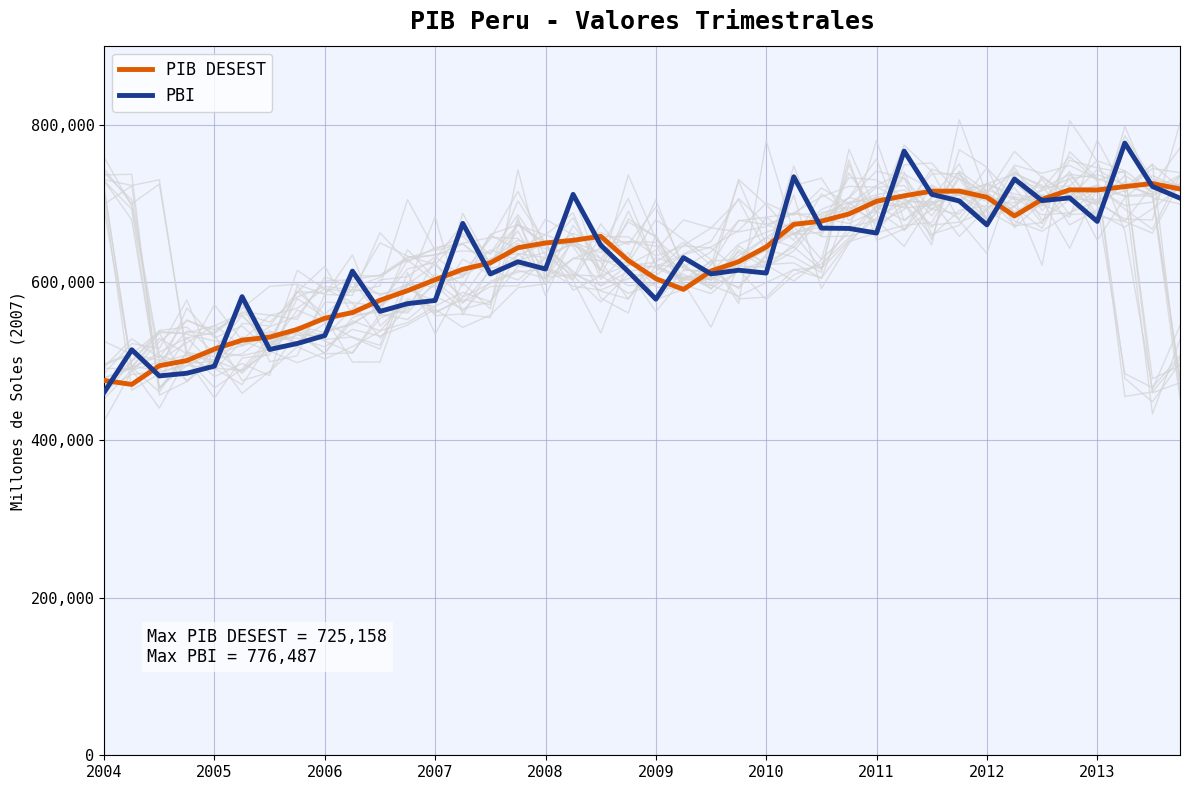

At which label does PBI first exceed 625876?

13